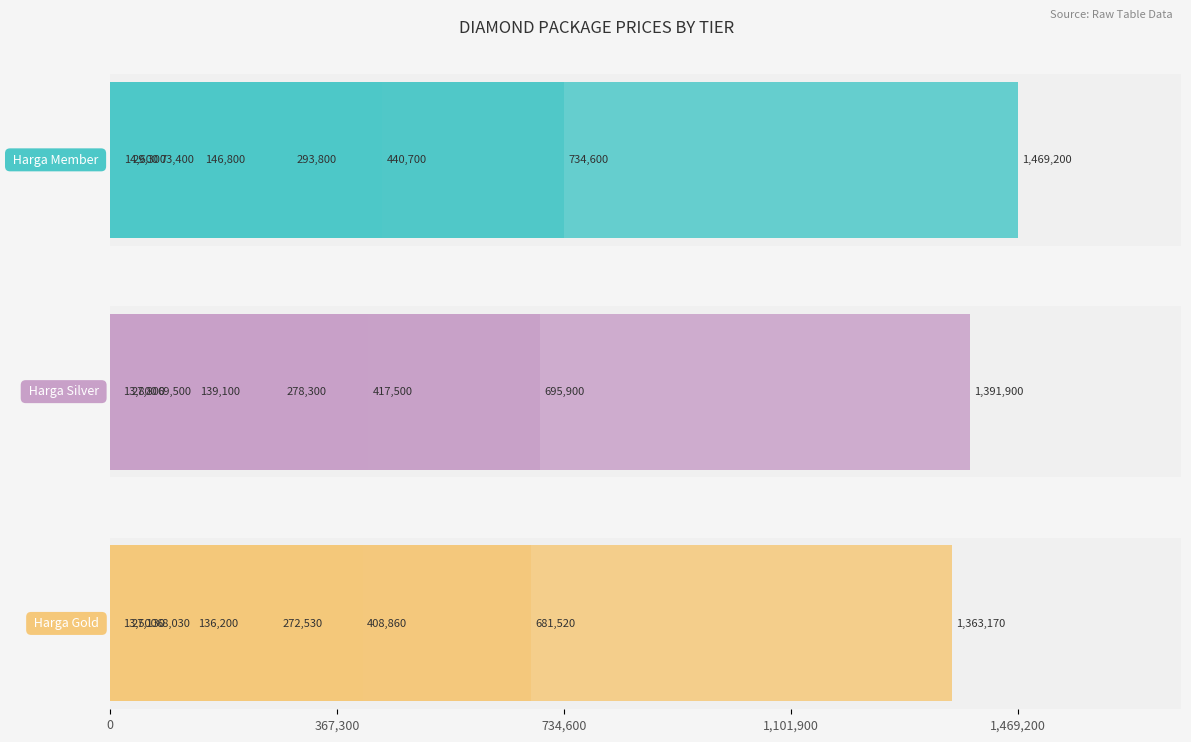

At 1.0, list the series in order from largest to smallest.

Harga Member, Harga Silver, Harga Gold